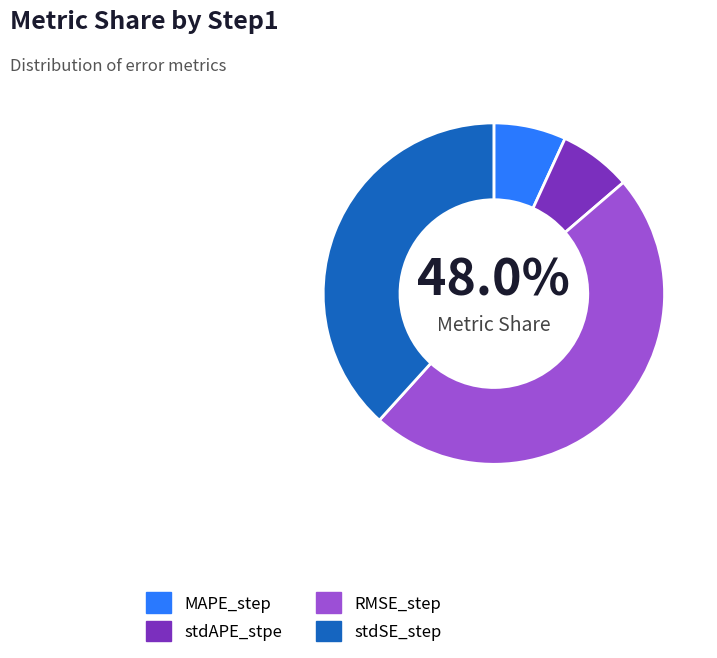

To the nearest percent, what is the difference between the largest and smallest slice percentages?

41%